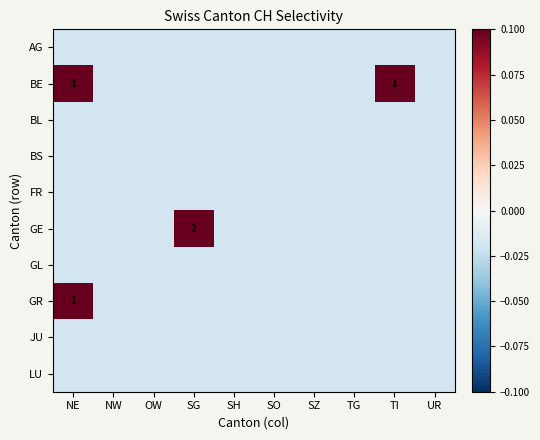

How many negative values does the BE series have?

8